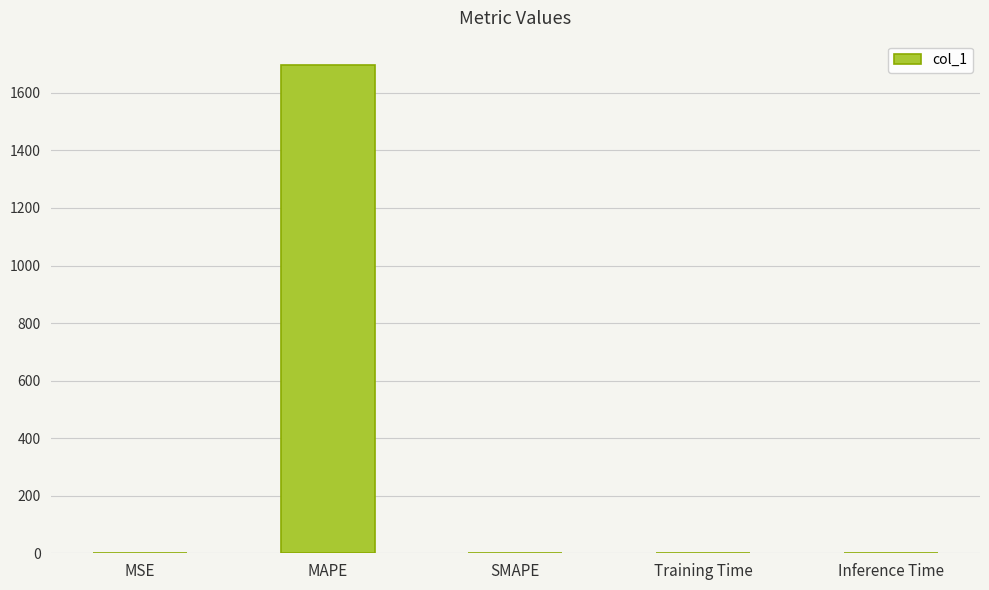

Which category has the highest value across all series?

MAPE